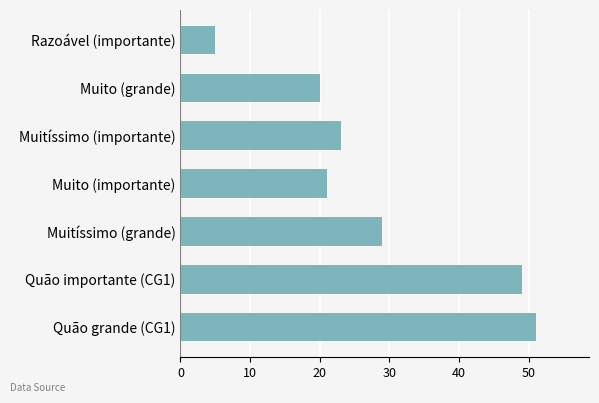

Approximately how many times larger is the value at Muito (importante) compared to Muitíssimo (importante)?

0.9